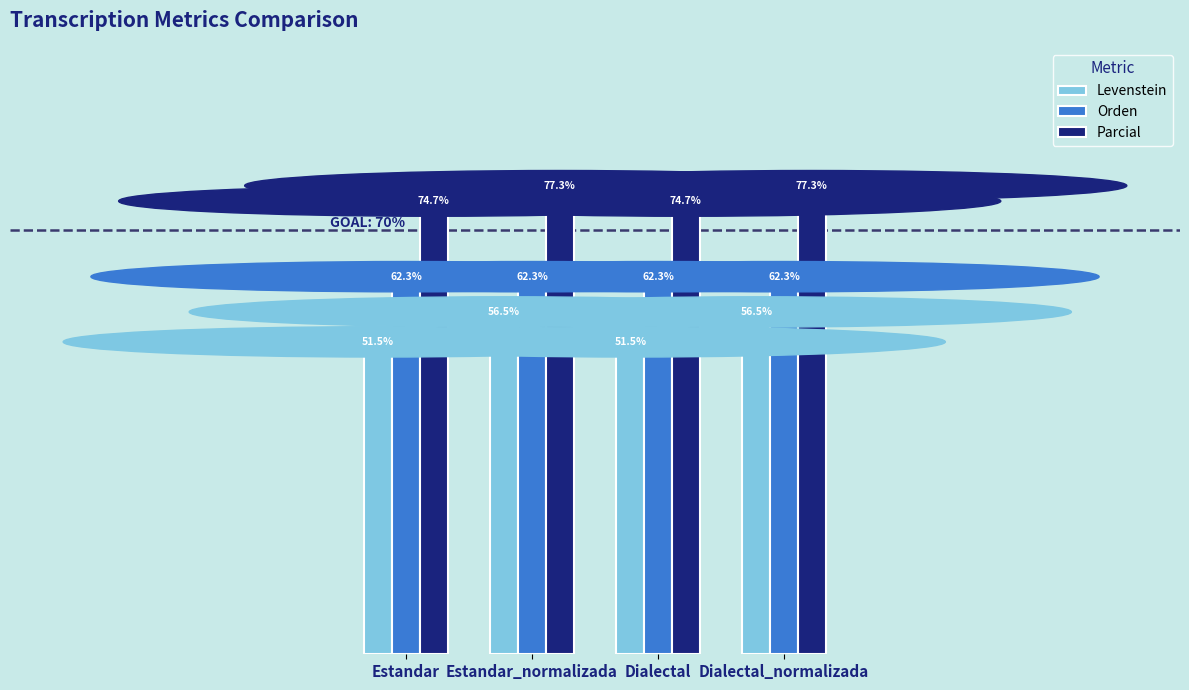

List the series in order of their peak value, lowest first.

Levenstein, Orden, Parcial